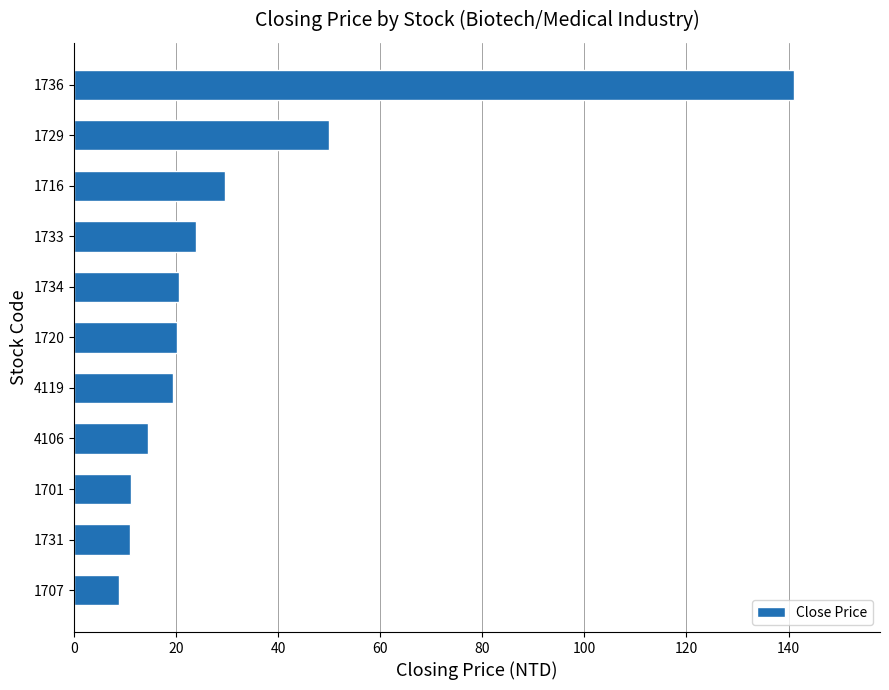

What is the difference between the maximum and minimum values?

132.2